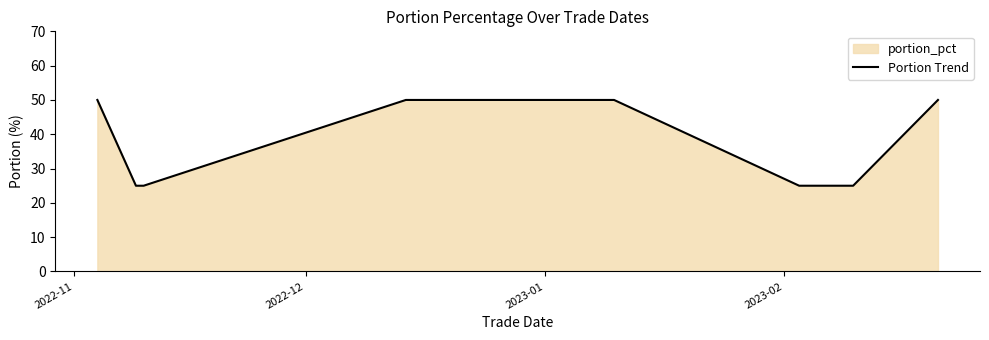

What is the sum of all values?

300